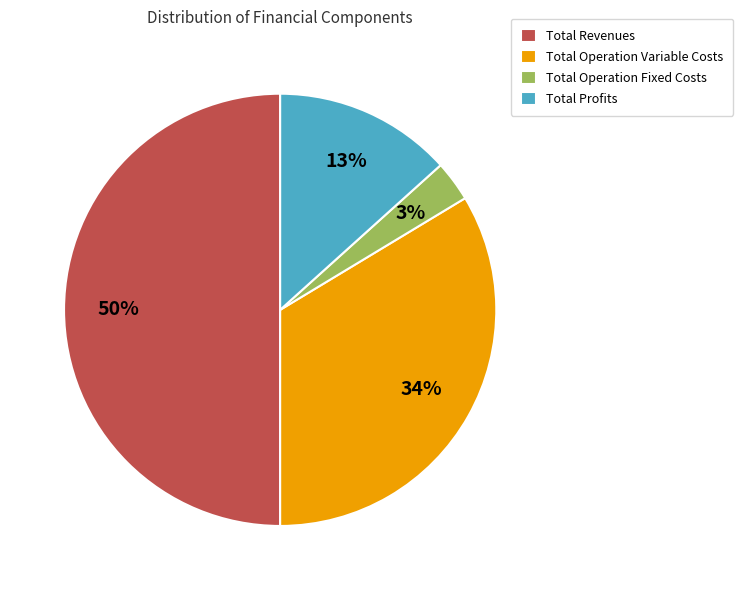

Does Total Operation Fixed Costs represent more than half of the total?

No